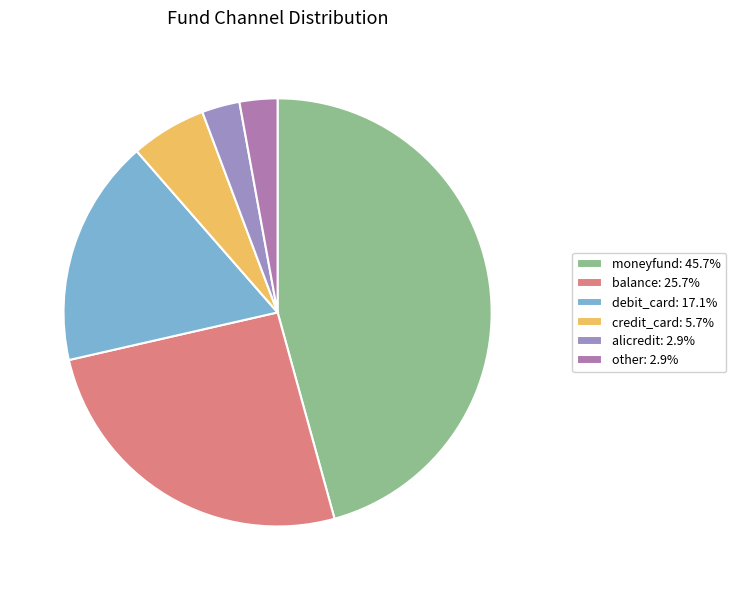

Which slice is the largest?

moneyfund